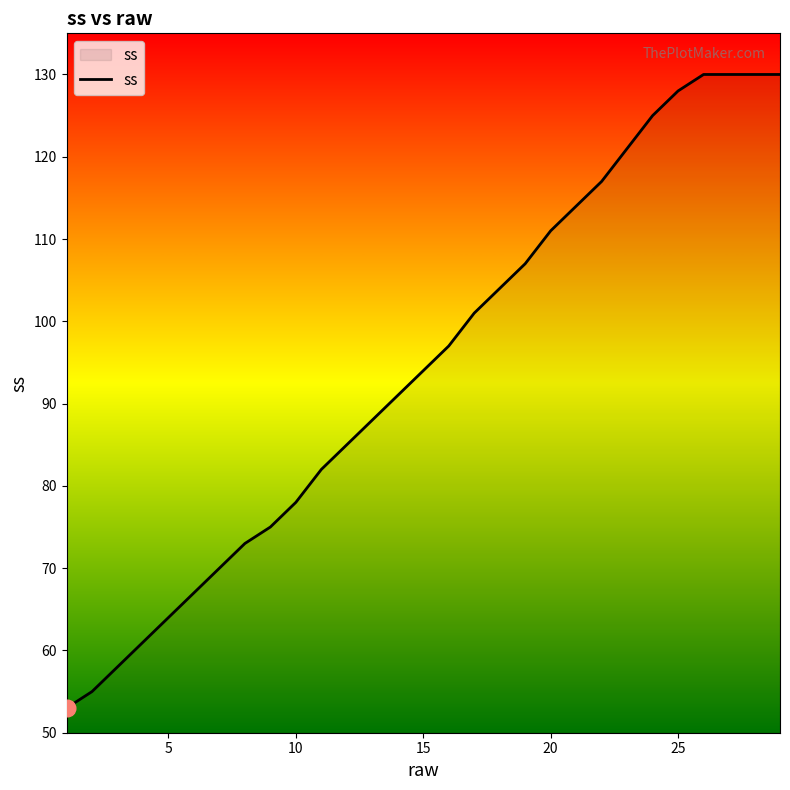

Reading right to left, what are all the values shown in this chart?

130	130	130	130	128	125	121	117	114	111	107	104	101	97	94	91	88	85	82	78	75	73	70	67	64	61	58	55	53